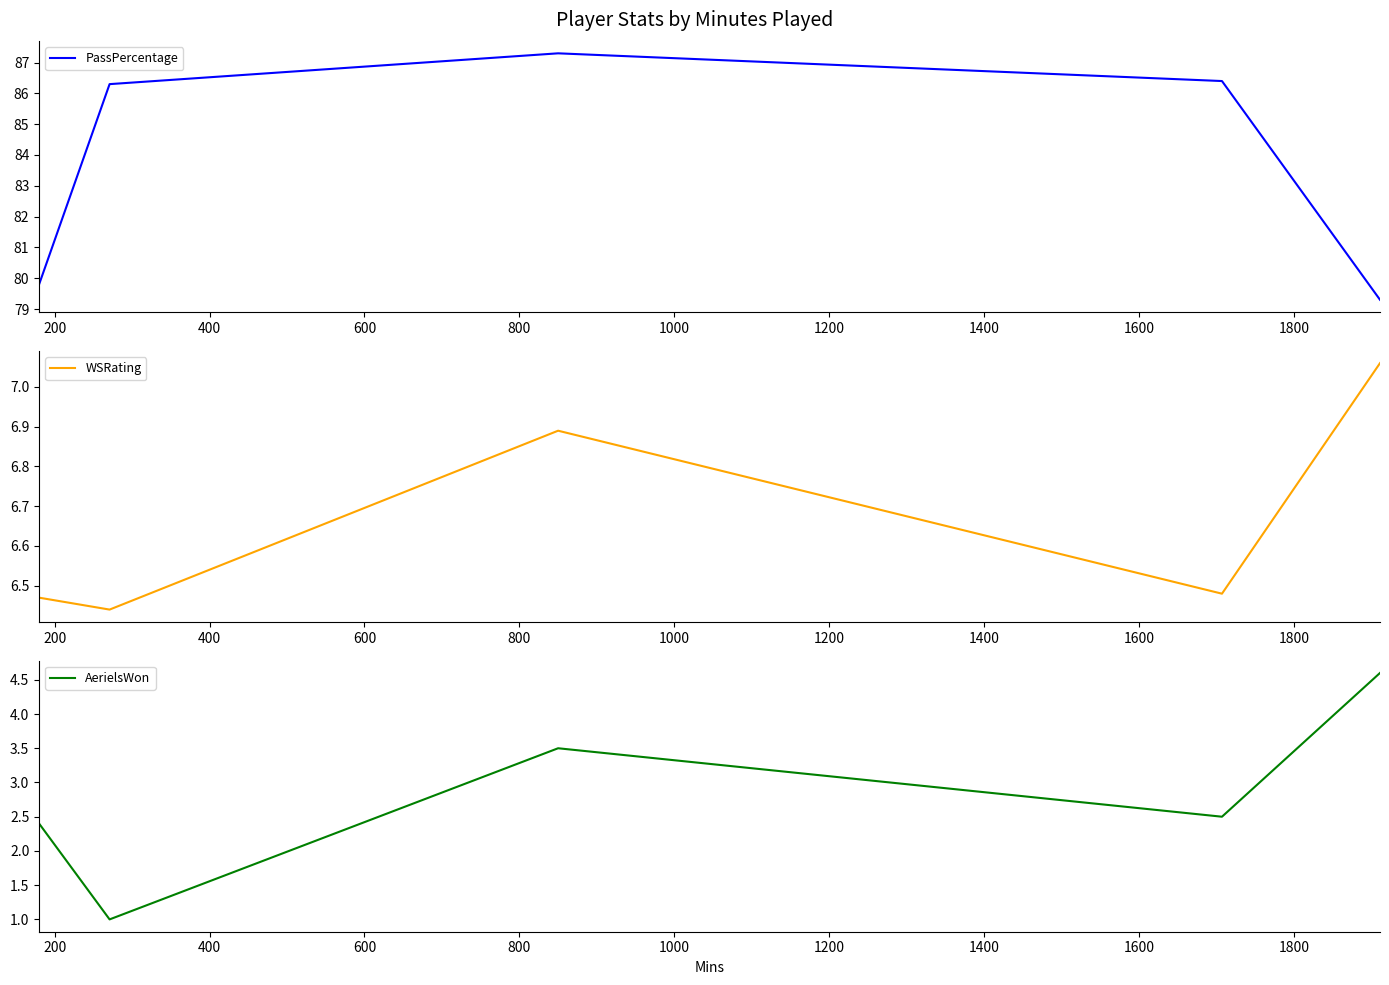

Reading left to right, list all the values displayed in this chart.

PassPercentage: 79.8	86.3	87.3	86.4	79.3
WSRating: 6.5	6.4	6.9	6.5	7.1
AerielsWon: 2.4	1.0	3.5	2.5	4.6